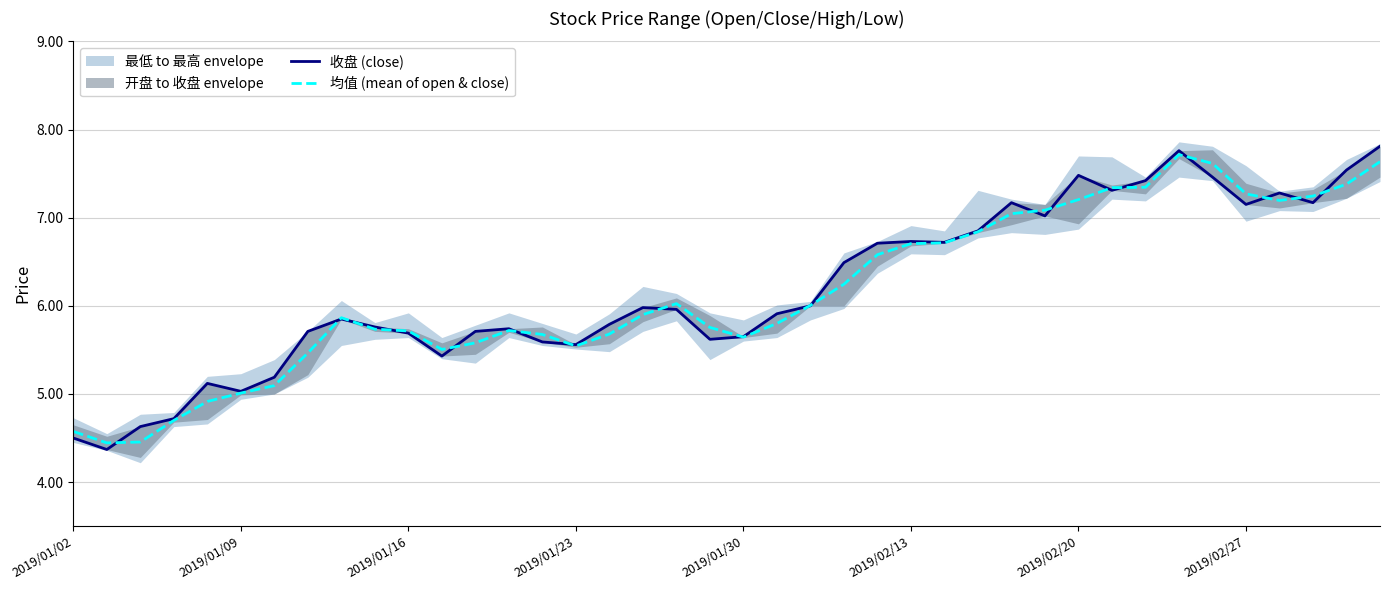

Where is 均值 (mean of open & close) nearest to the value 6?

22